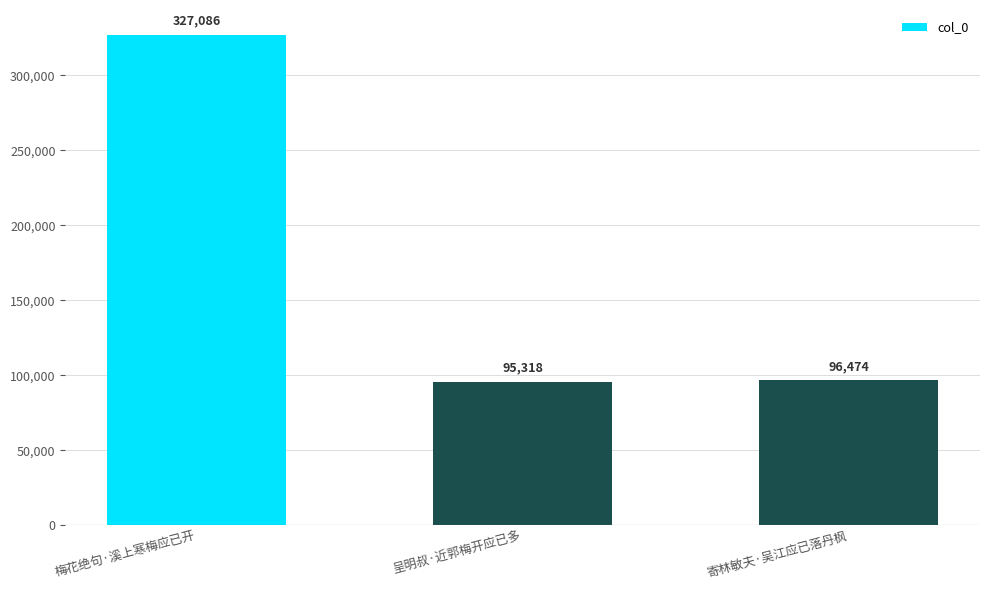

Does the chart contain any negative values?

No